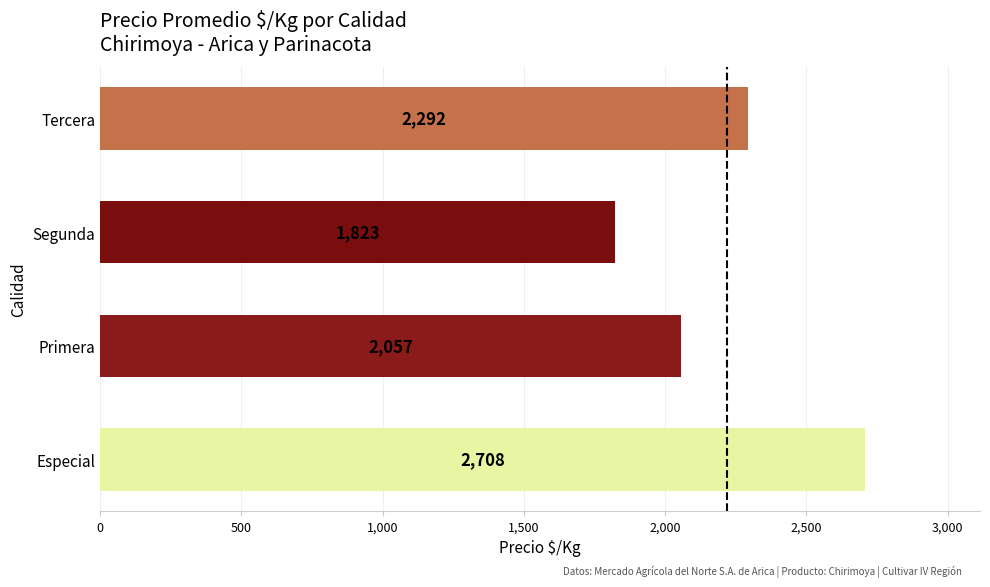

Count the values in the range 2057 to 2708.

3